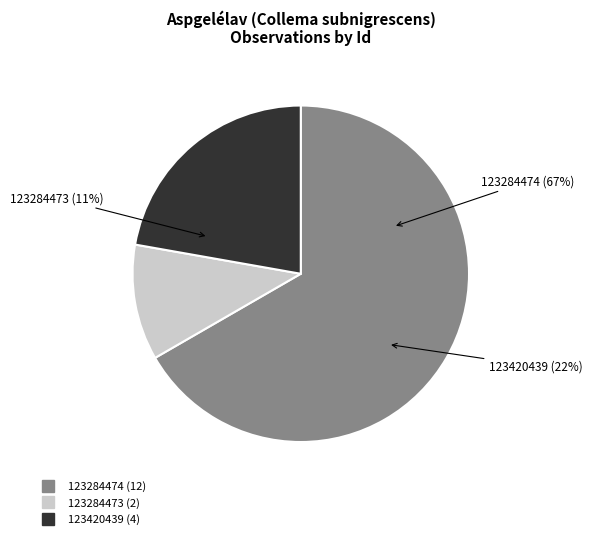

Is there a majority slice in this chart?

Yes